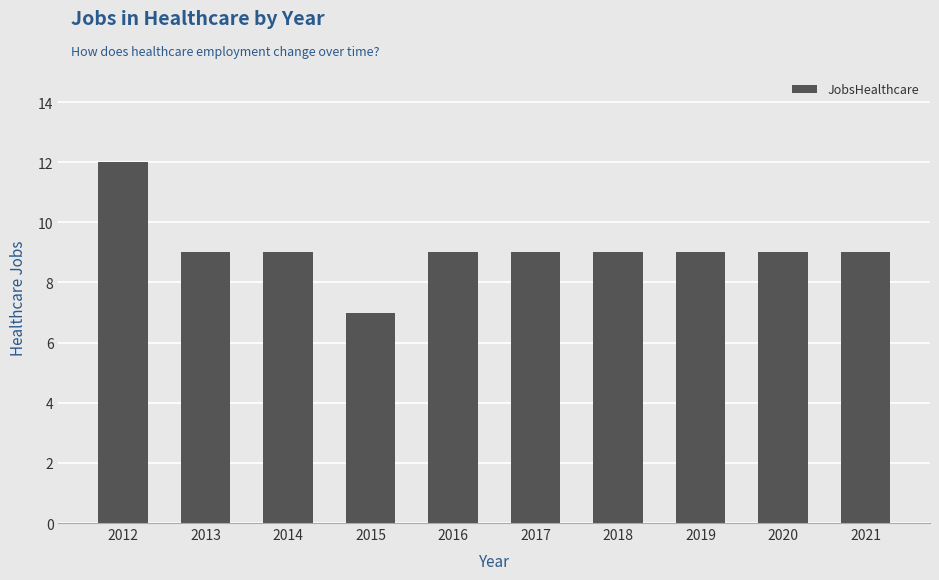

Reading left to right, what are all the values shown in this chart?

2012=12	2013=9	2014=9	2015=7	2016=9	2017=9	2018=9	2019=9	2020=9	2021=9